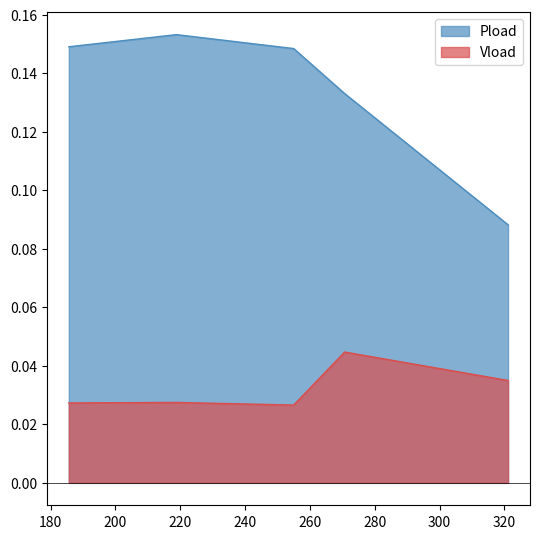

At which category does Pload reach its first local peak?

218.814